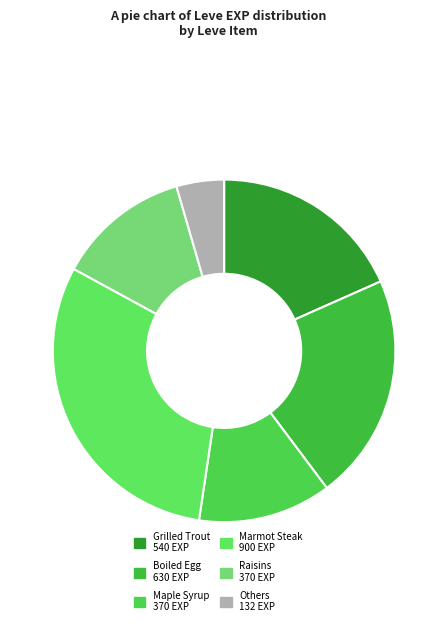

How many segments does this pie chart have?

6